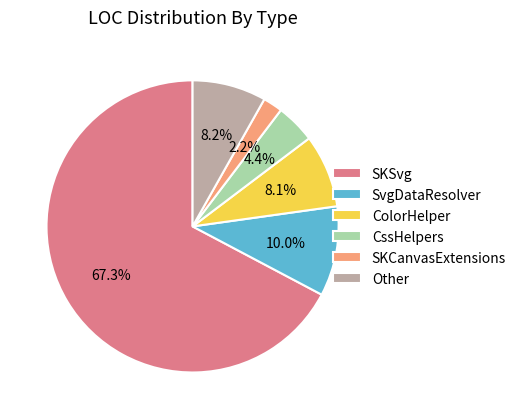

Which category has the biggest portion of the pie?

SKSvg